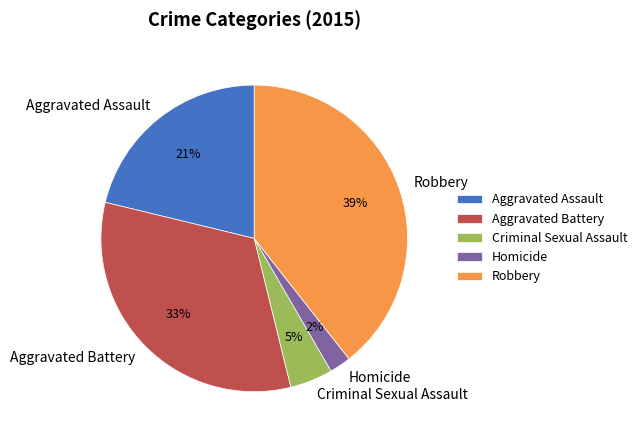

To the nearest percent, what is the difference between the Robbery and Homicide slice percentages?

37%